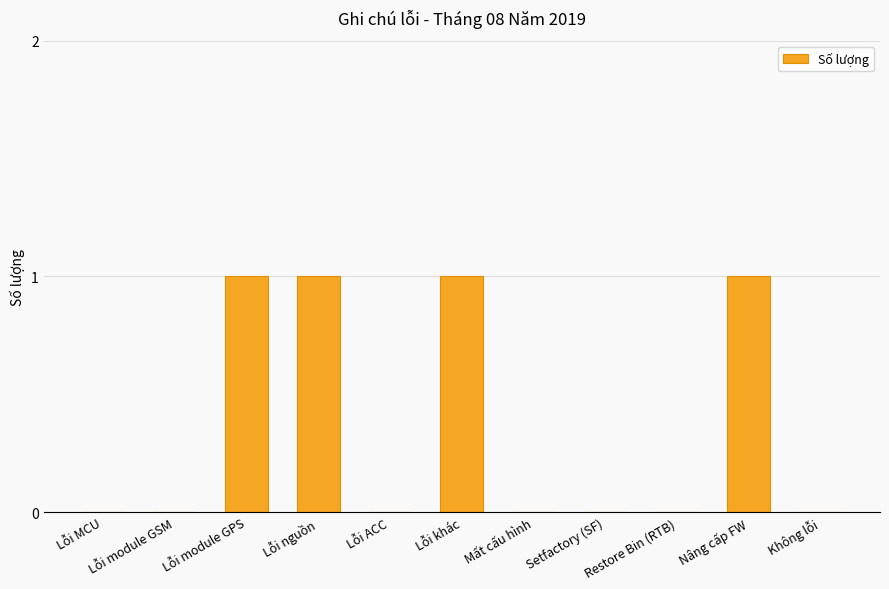

Between Restore Bin (RTB) and Lỗi module GPS, which is larger?

Lỗi module GPS